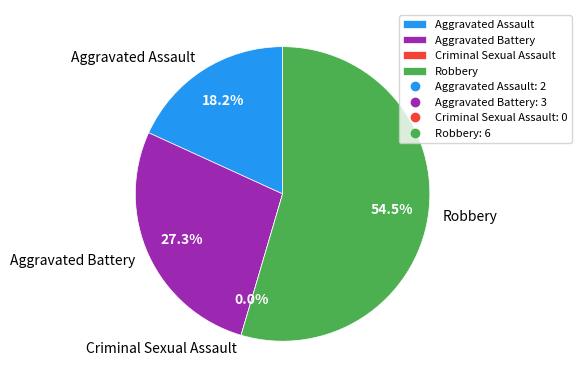

What percentage is the Robbery slice, to the nearest percent?

55%